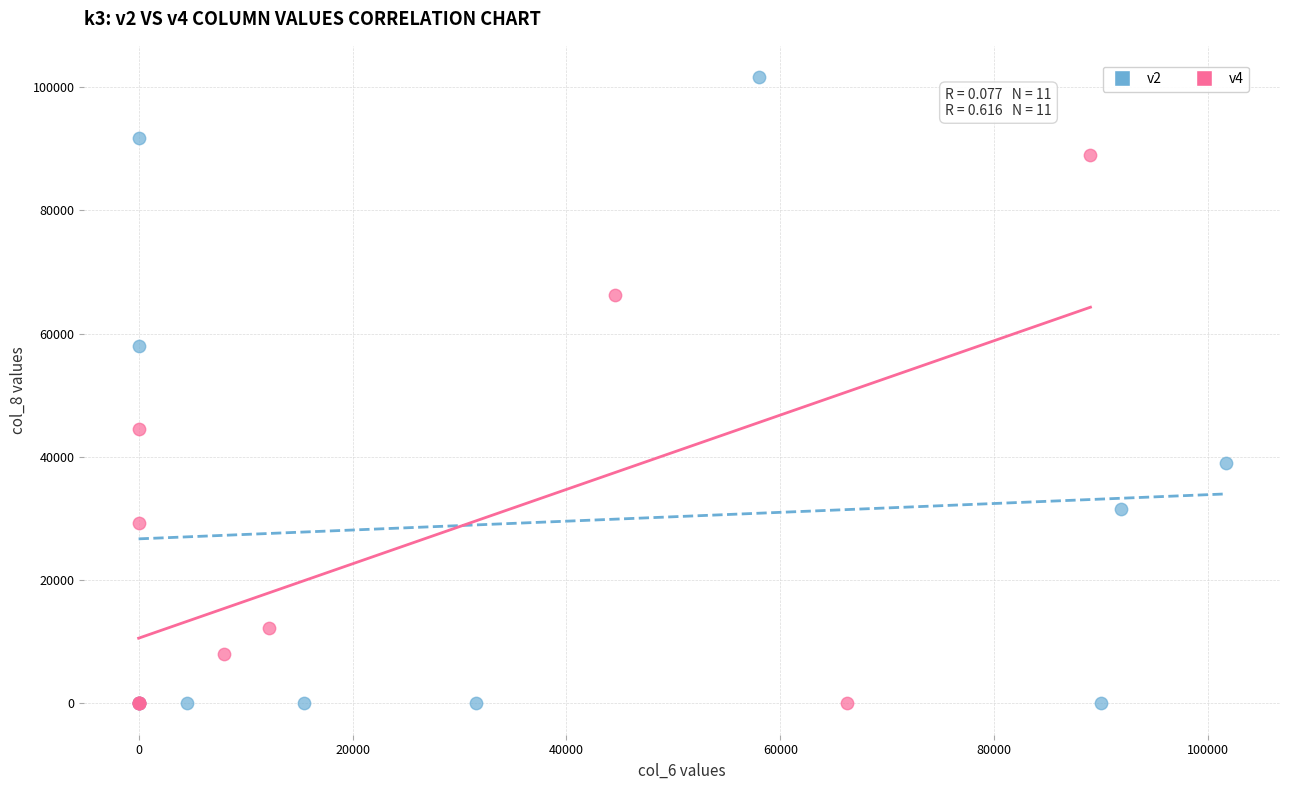

What are all the series names shown in the legend?

v2, v4